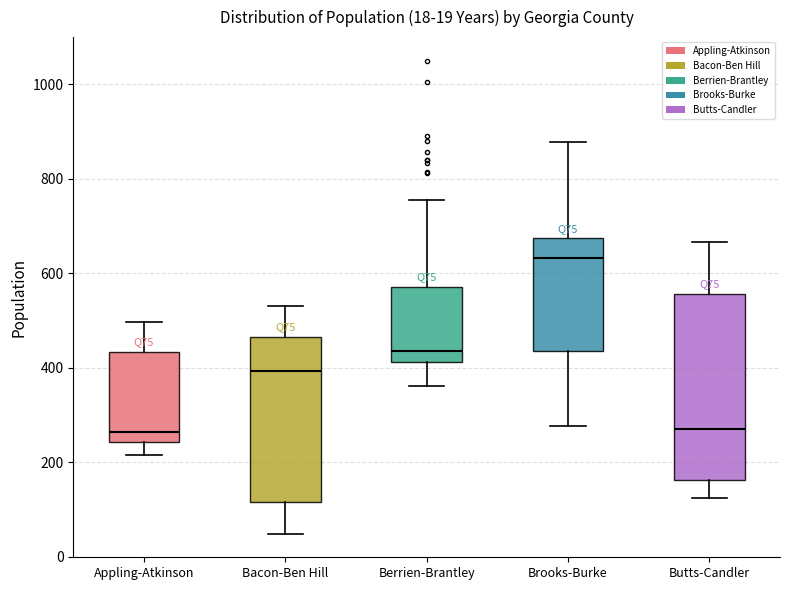

Comparing the boxes themselves (not the whiskers), which one is the tallest?

Butts-Candler